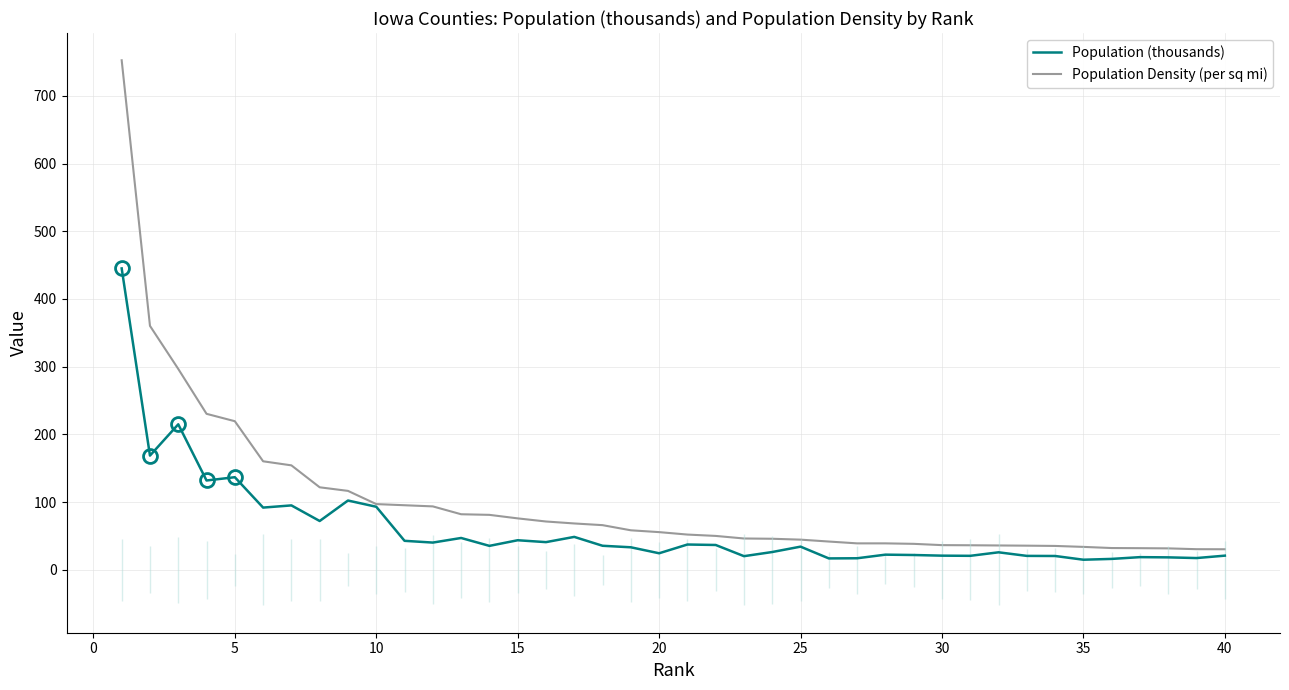

What is the lowest value of the Population Density (per sq mi) series?

30.4